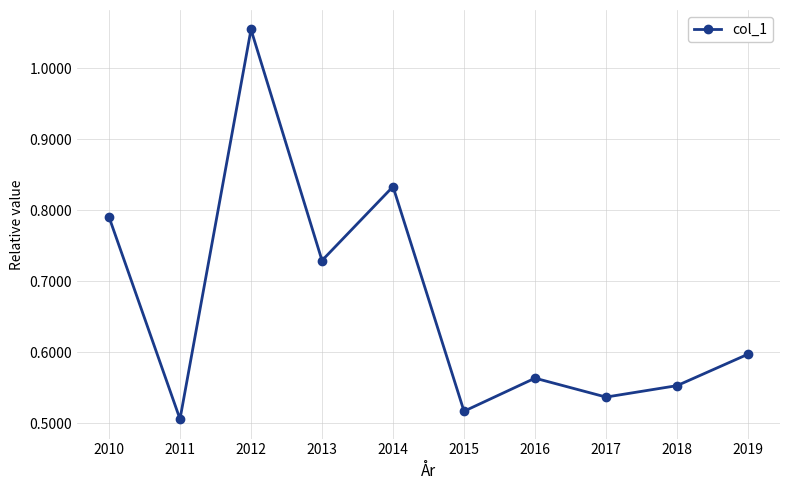

What is the sum of the values at 2015 and 2012?

1.6